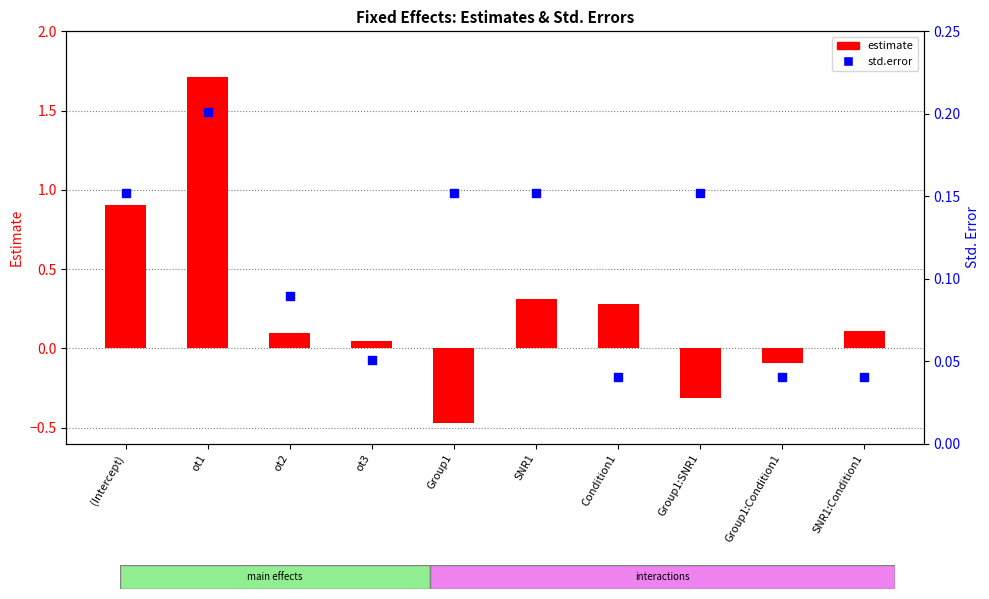

At which category is the sum across all series the highest?

ot1